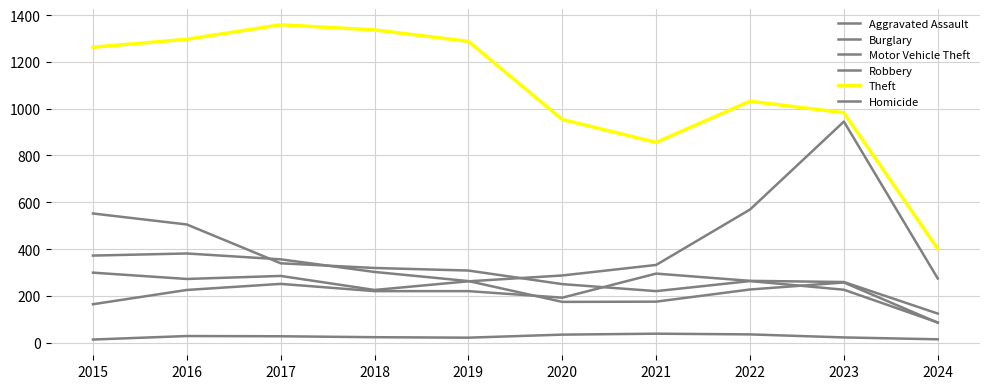

What is the maximum value for Aggravated Assault?

295